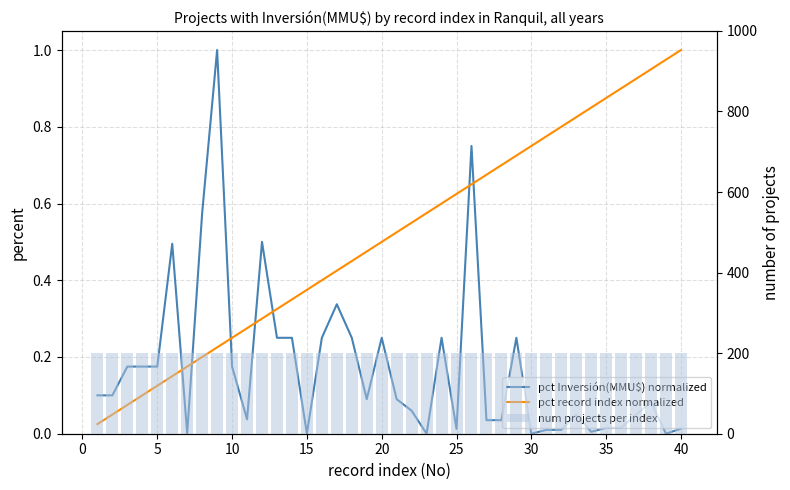

Are the bars horizontal?

No